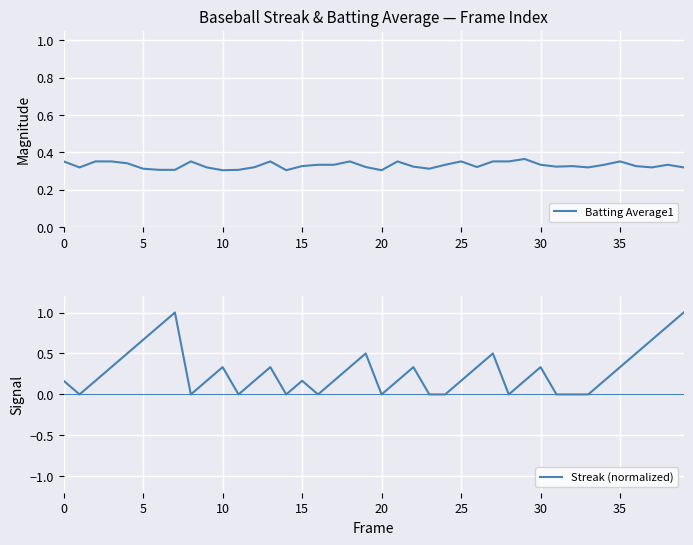

True or false: Batting Average1 has more than 1 points higher than both neighbors.

True